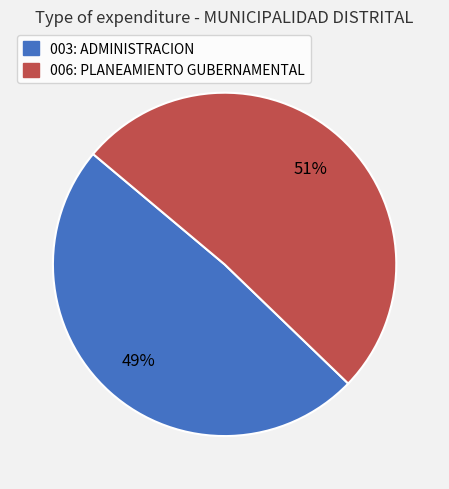

What is the smallest slice in the pie chart?

003: ADMINISTRACION